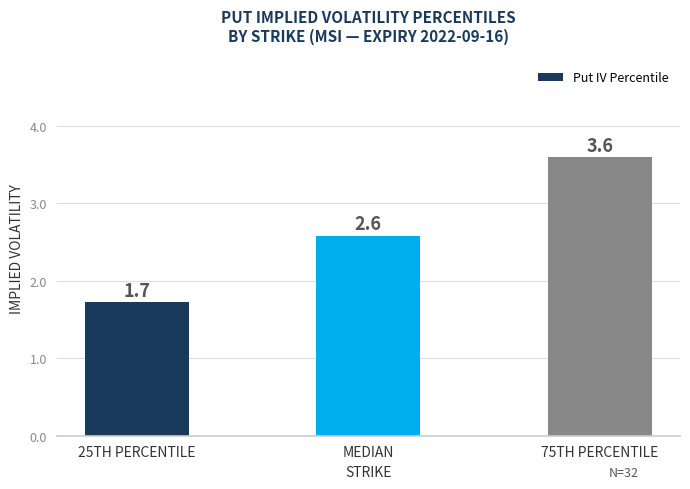

True or false: the data shows 2.6 at MEDIAN.

True